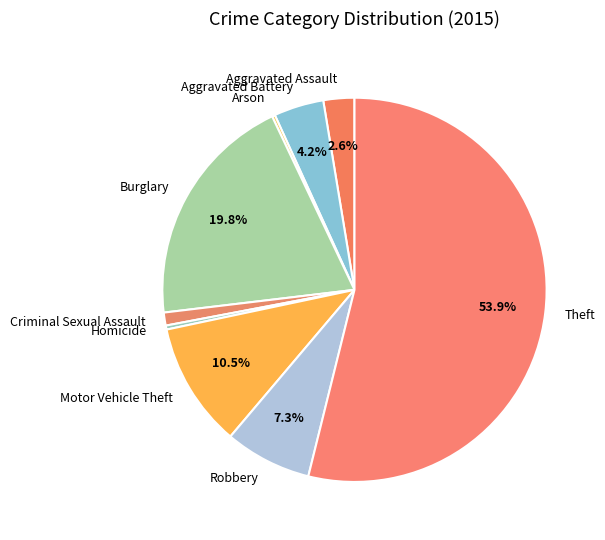

What portion of the pie excludes Theft?

46.1%